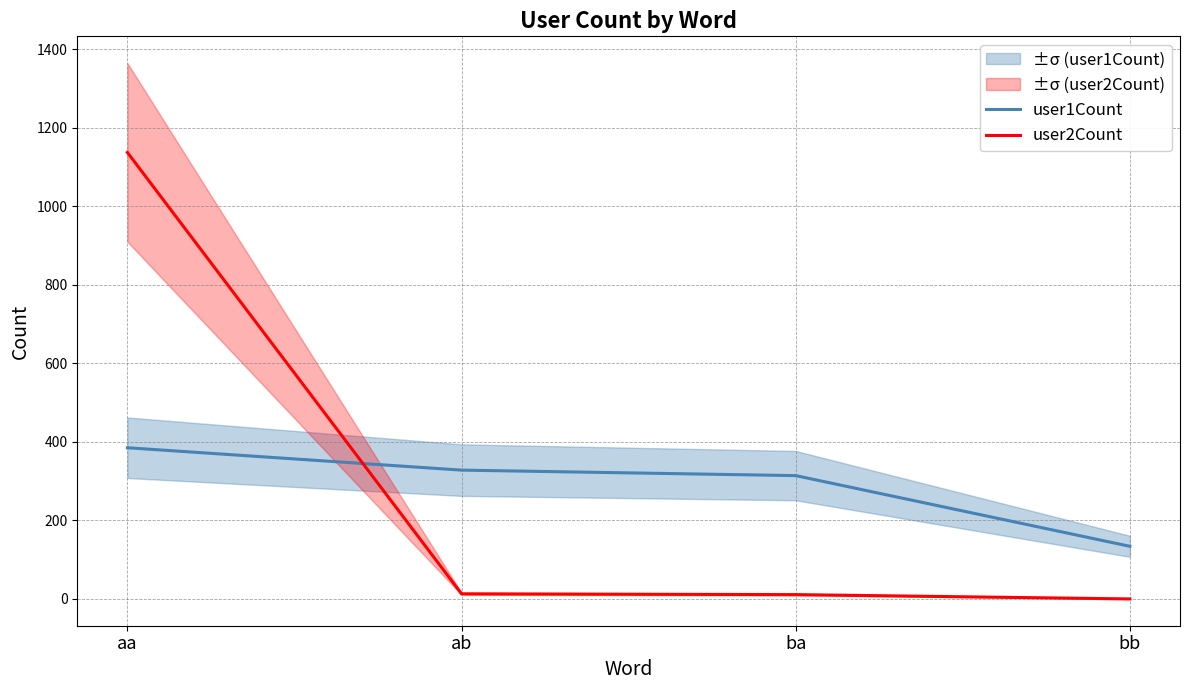

What is the average value of the user2Count series?

290